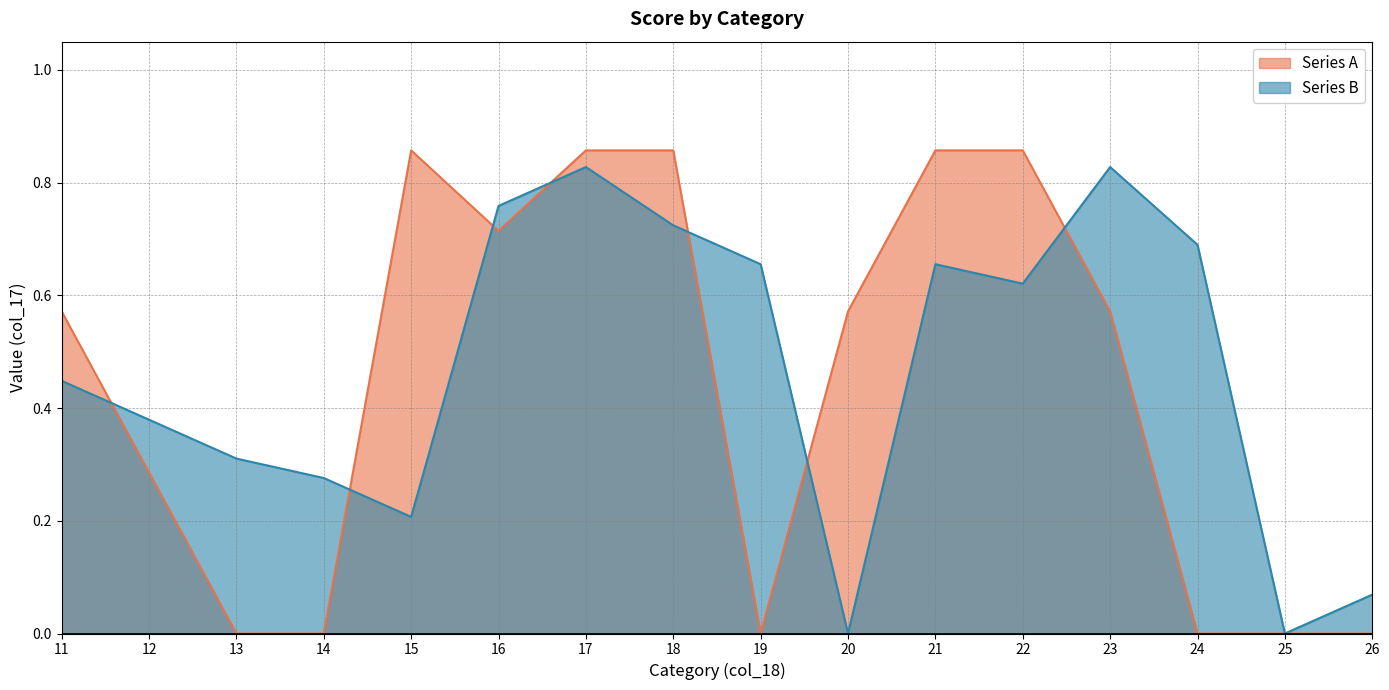

How many lines are shown in the chart?

2